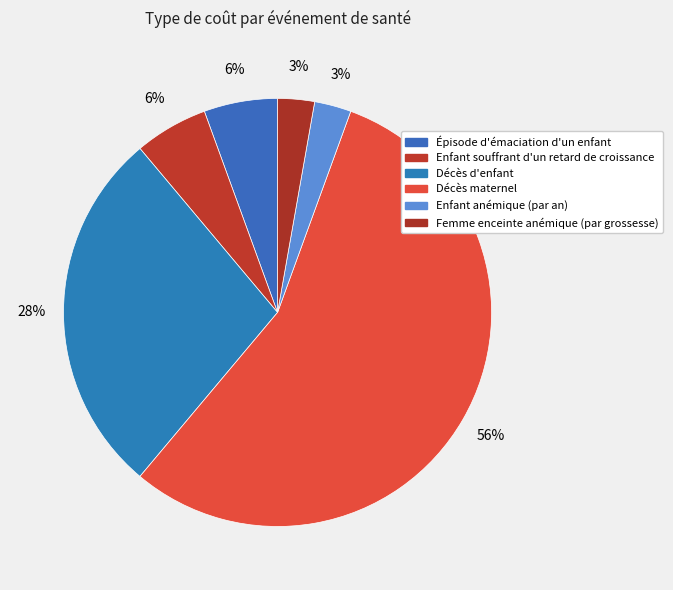

True or false: Enfant anémique (par an) accounts for 18% of the total.

False